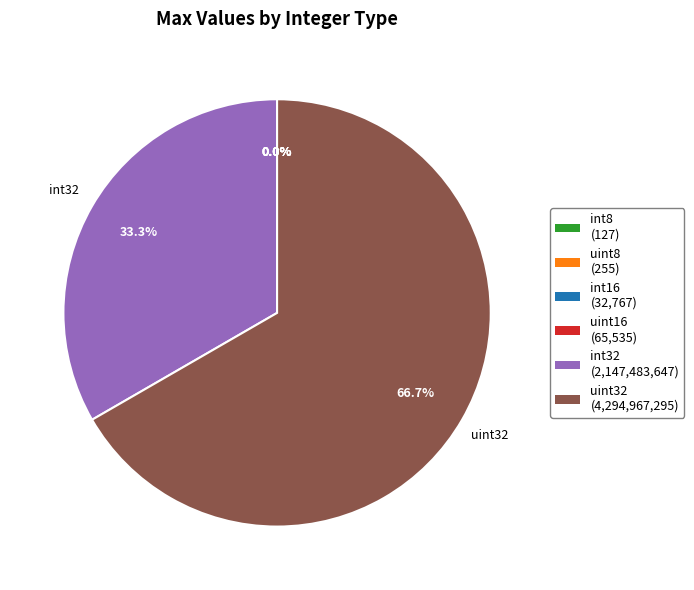

Is there a majority slice in this chart?

Yes